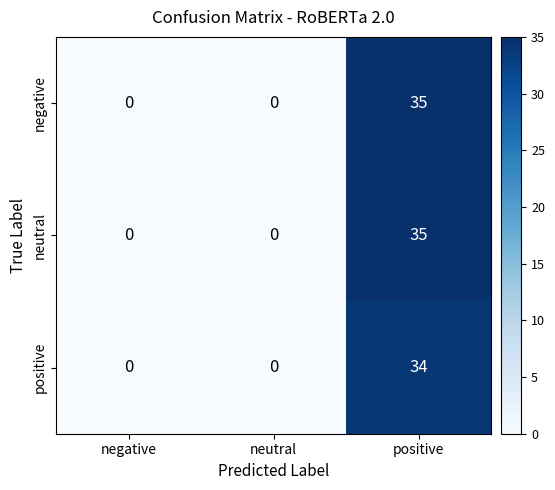

Reading right to left, extract all data points from this chart.

negative: positive=35	neutral=0	negative=0
neutral: positive=35	neutral=0	negative=0
positive: positive=34	neutral=0	negative=0